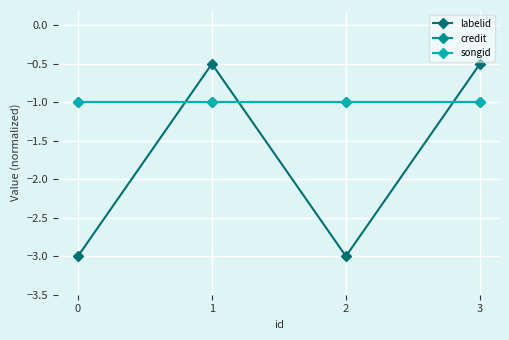

Does the chart have visible grid lines?

Yes